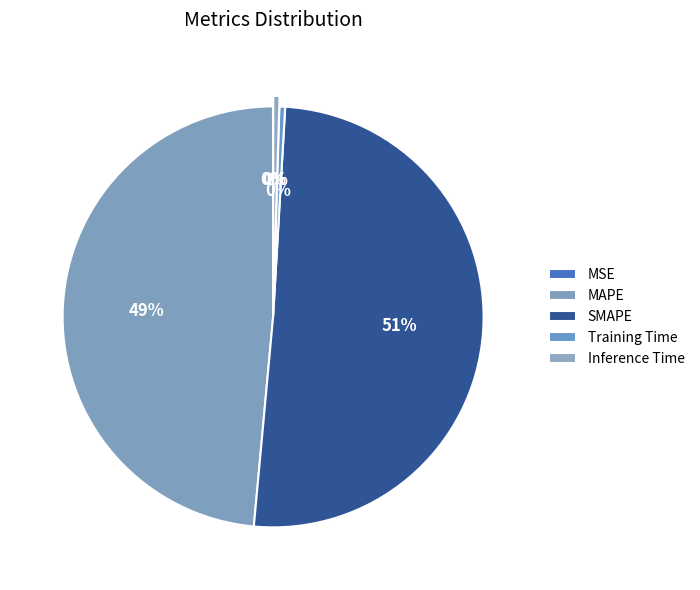

What percentage is NOT represented by MAPE?

51.5%